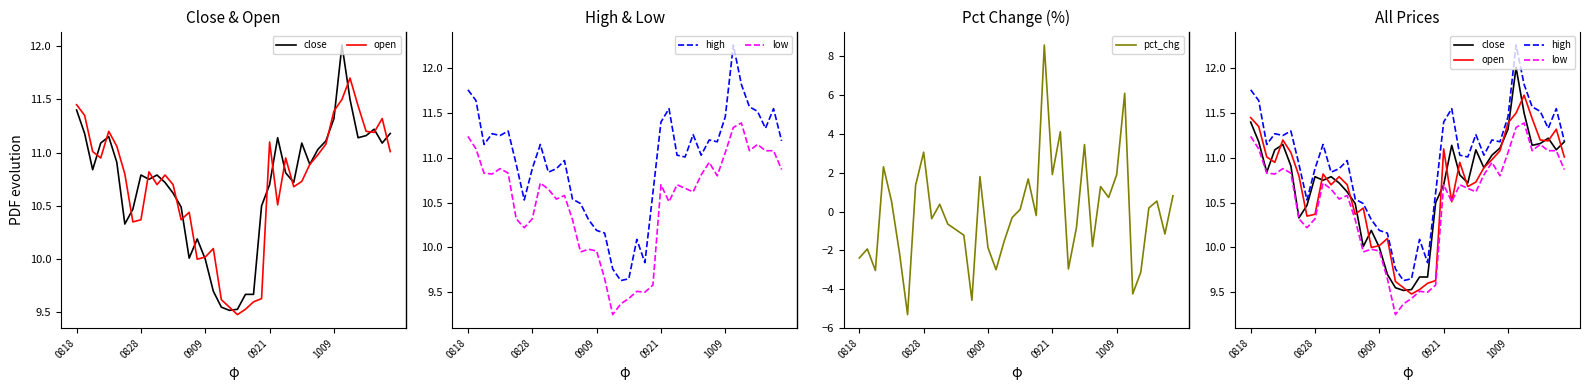

What is the value of the high point at the 28th from the left?

11.0